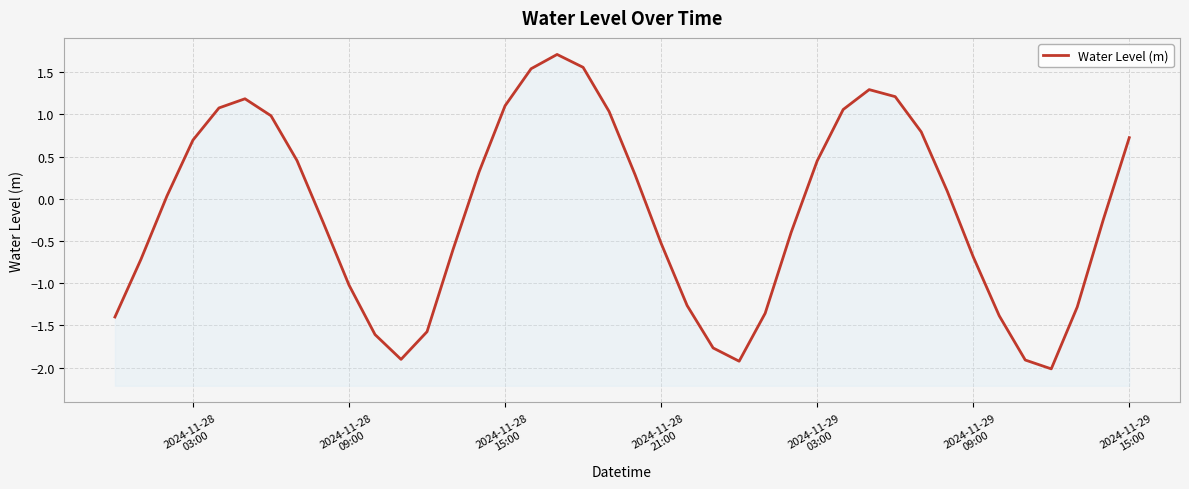

Count the number of categories in the chart.

40